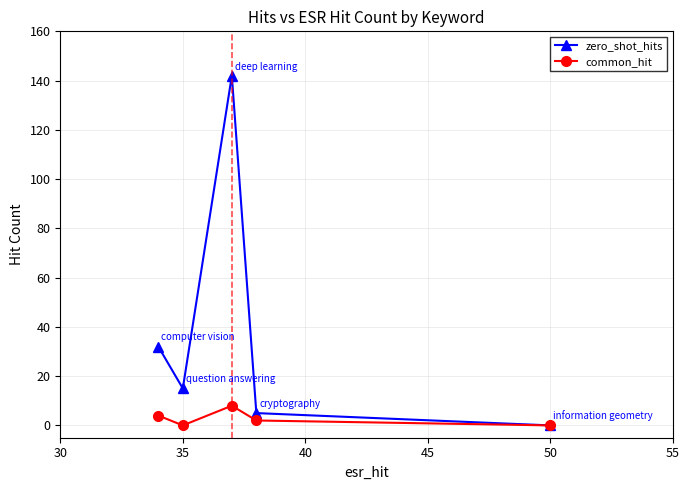

Which series has the widest spread of values?

zero_shot_hits